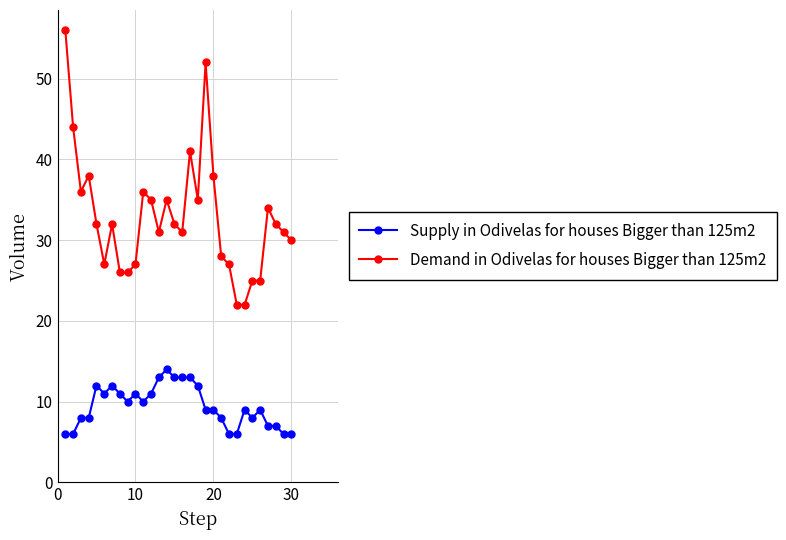

Which series has the largest total across all categories?

Demand in Odivelas for houses Bigger than 125m2